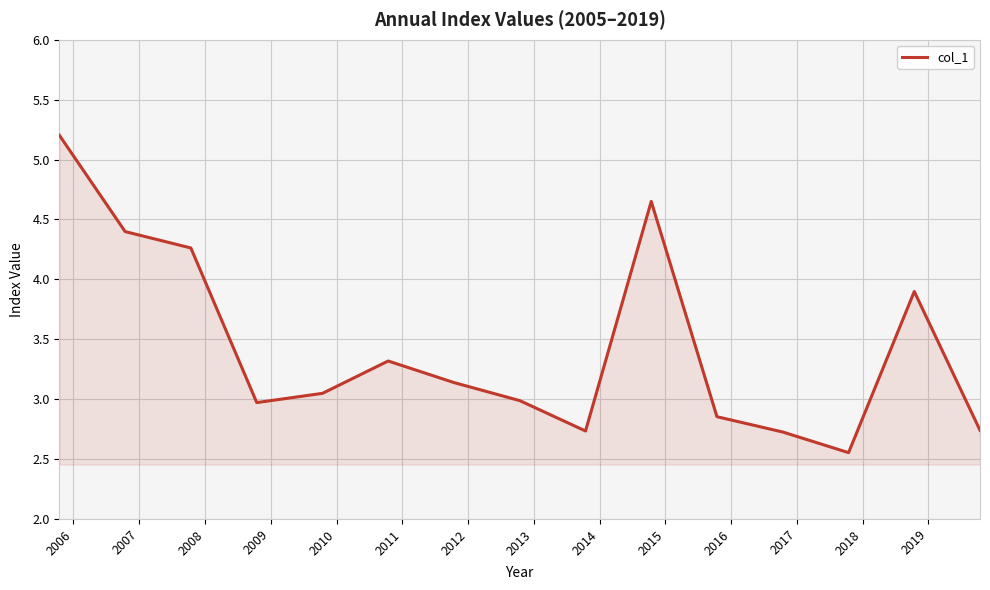

What is the maximum value shown in the chart?

5.2